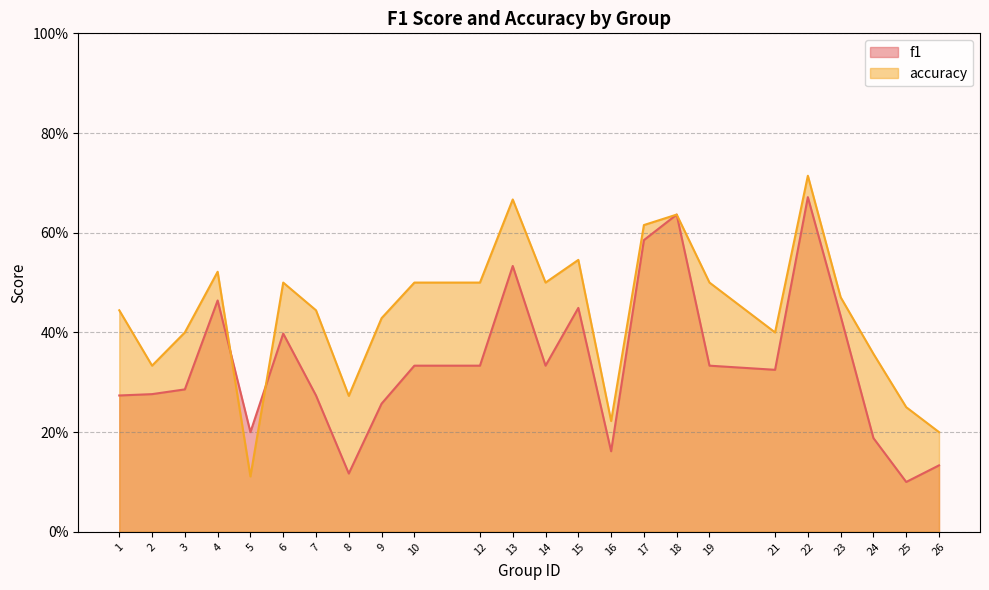

What is the sum of all accuracy values?

10.5